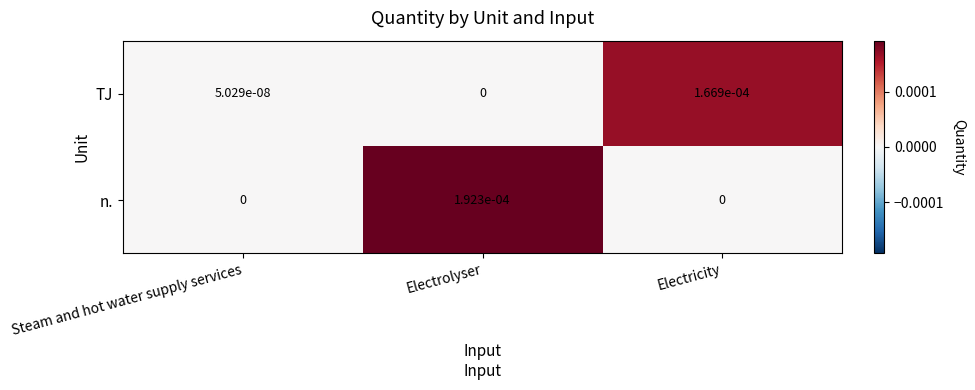

List the series in order of their peak value, lowest first.

TJ, n.